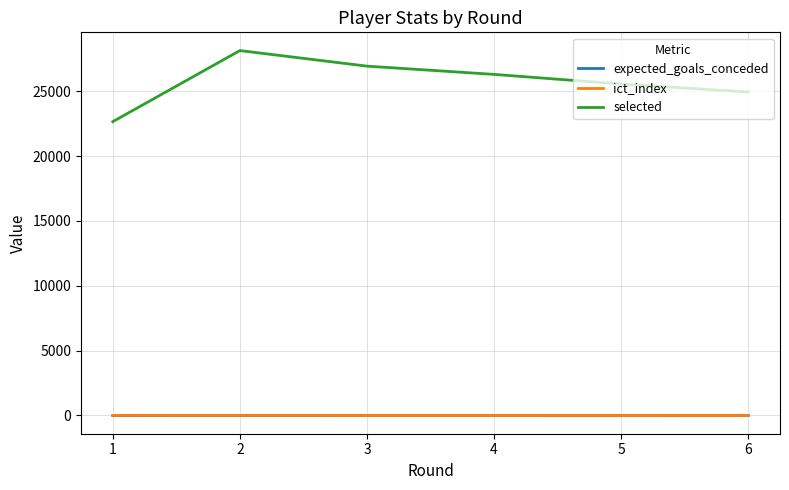

At which label does selected reach its minimum?

1